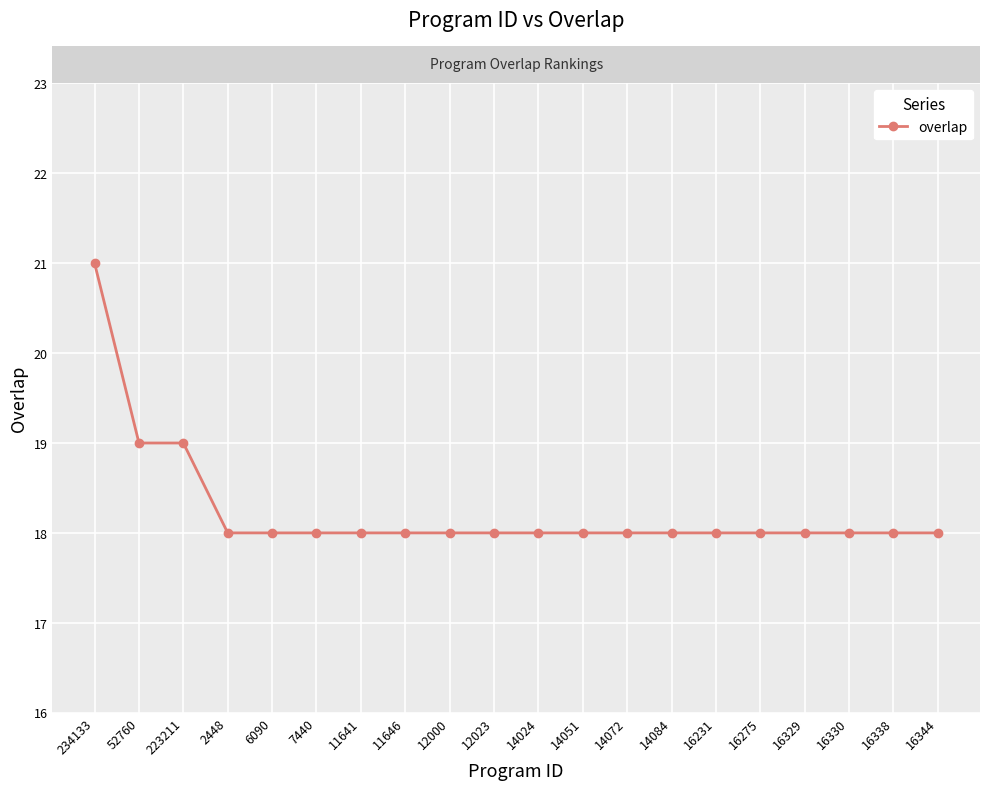

What is the label of the 11th point from the left?

14024